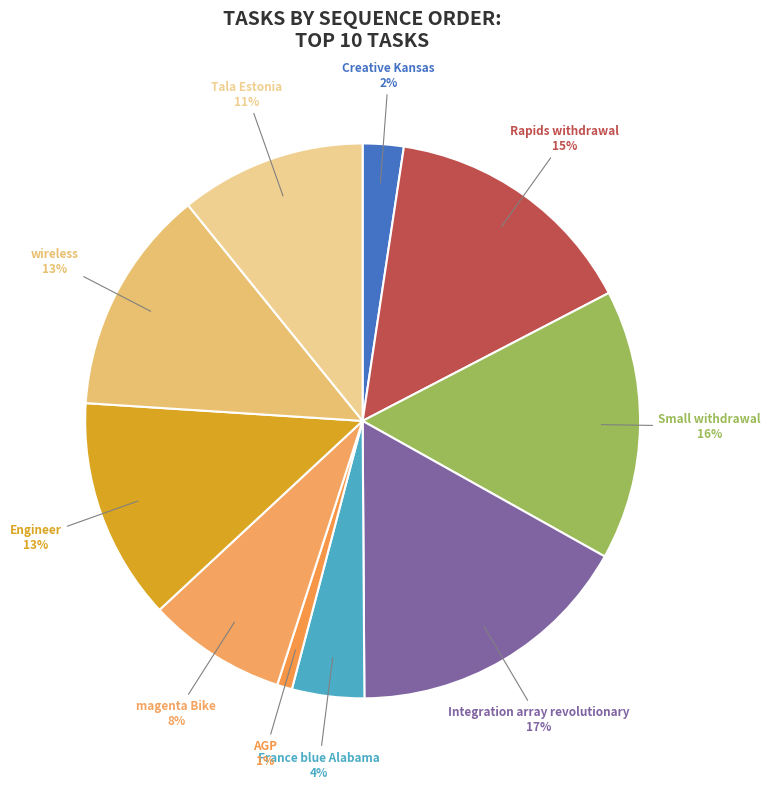

To the nearest percent, what is the combined percentage of Engineer and Integration array revolutionary?

30%